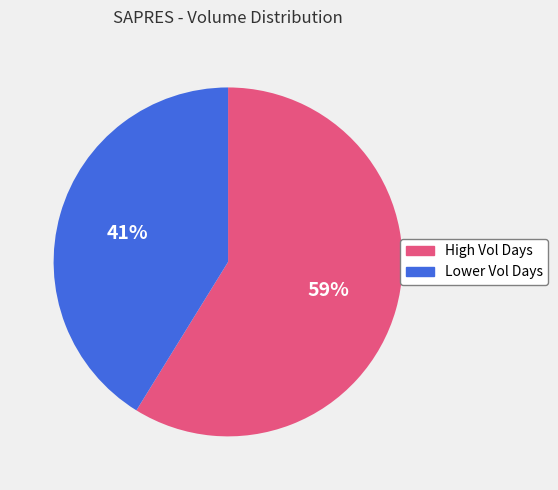

Do Lower Vol Days and High Vol Days together represent more than half of the pie?

Yes